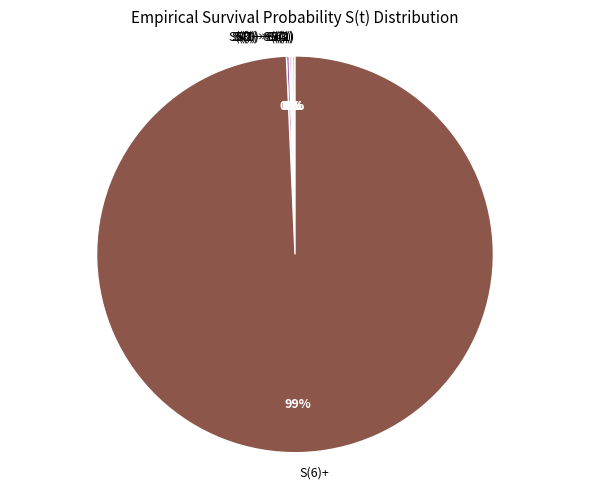

Is it true that S(6)+ is 89% of the pie?

False